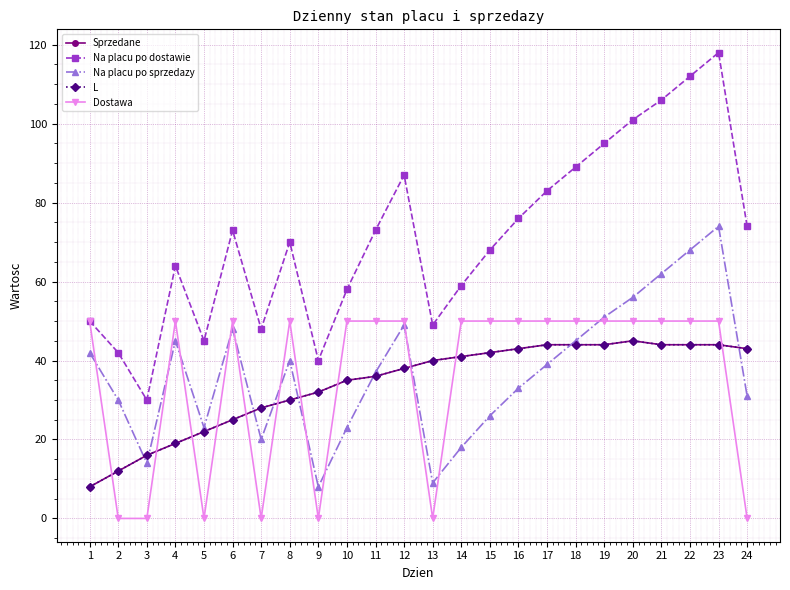

At 18, list the series in order from largest to smallest.

Na placu po dostawie, Dostawa, Na placu po sprzedazy, Sprzedane, L